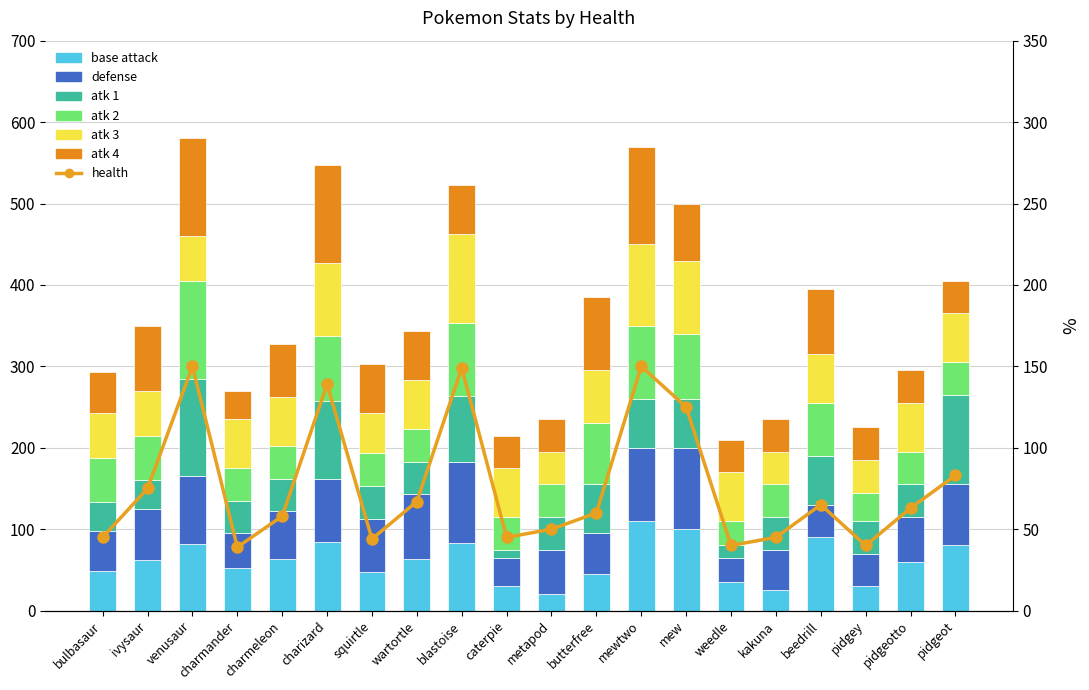

What is the label of the 19th bar from the left?

pidgeotto